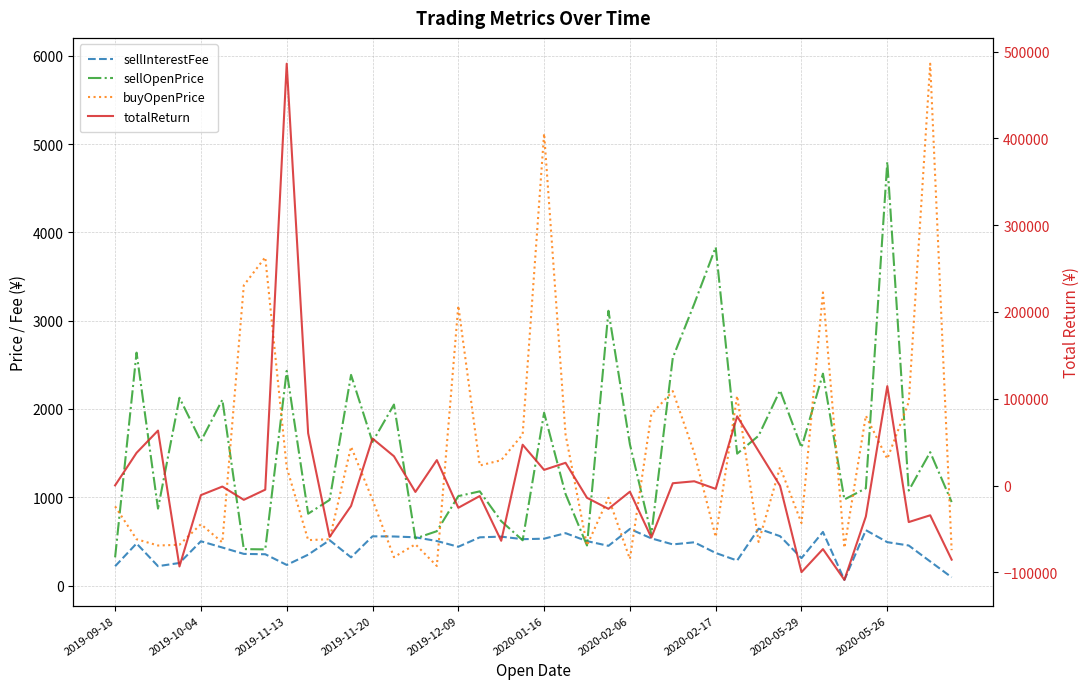

How many lines are shown in the chart?

4